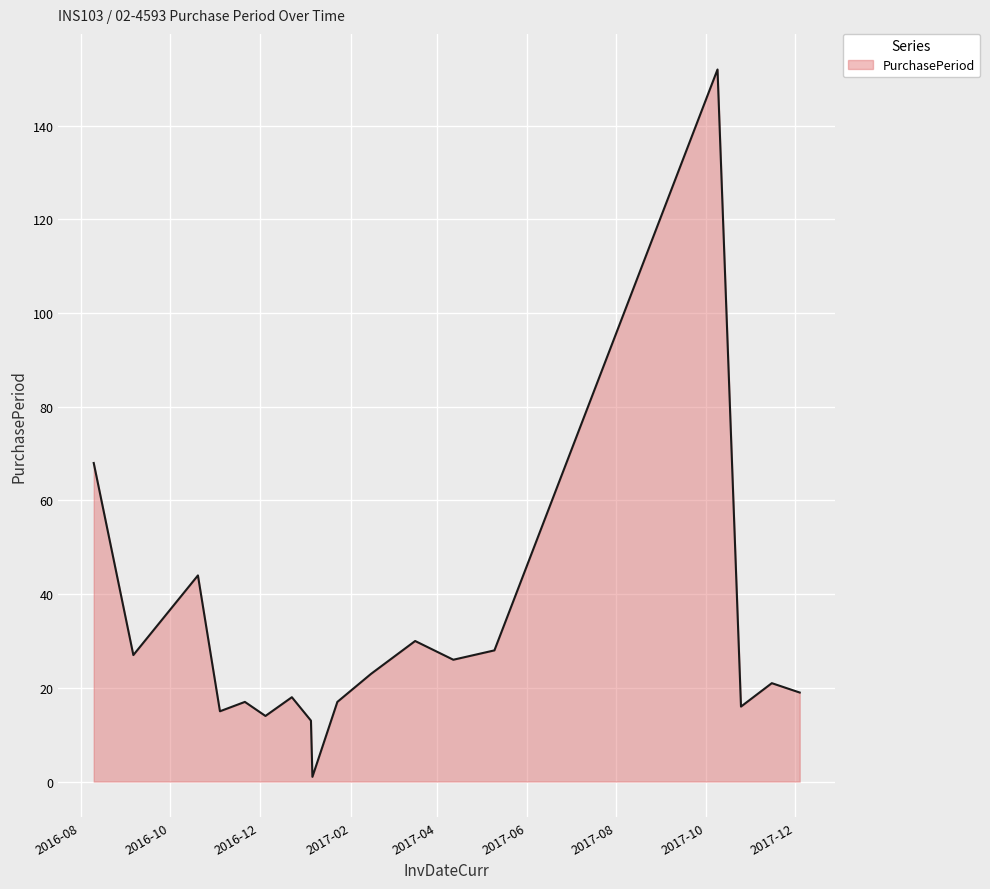

What is the greatest value displayed?

152